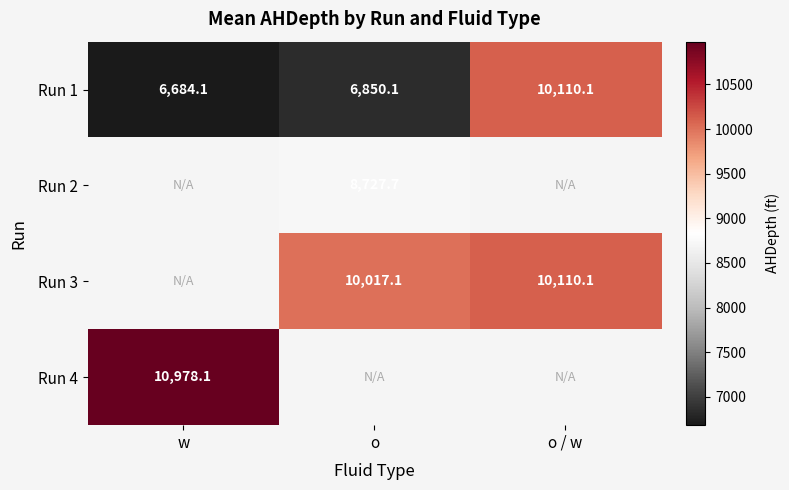

Where is Run 1 nearest to the value 8397?

o